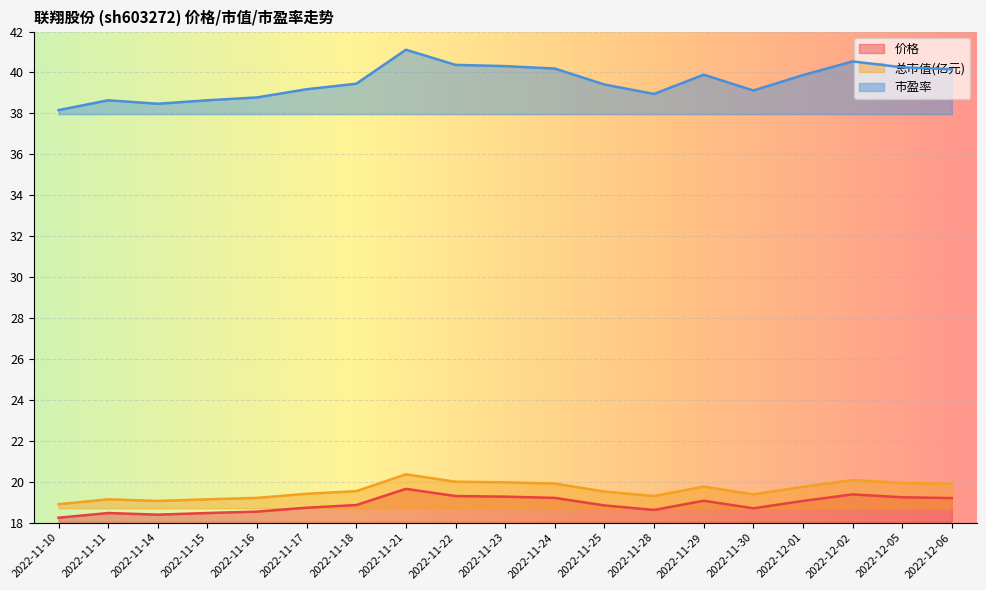

Where is the first local maximum for 市盈率?

2022-11-11